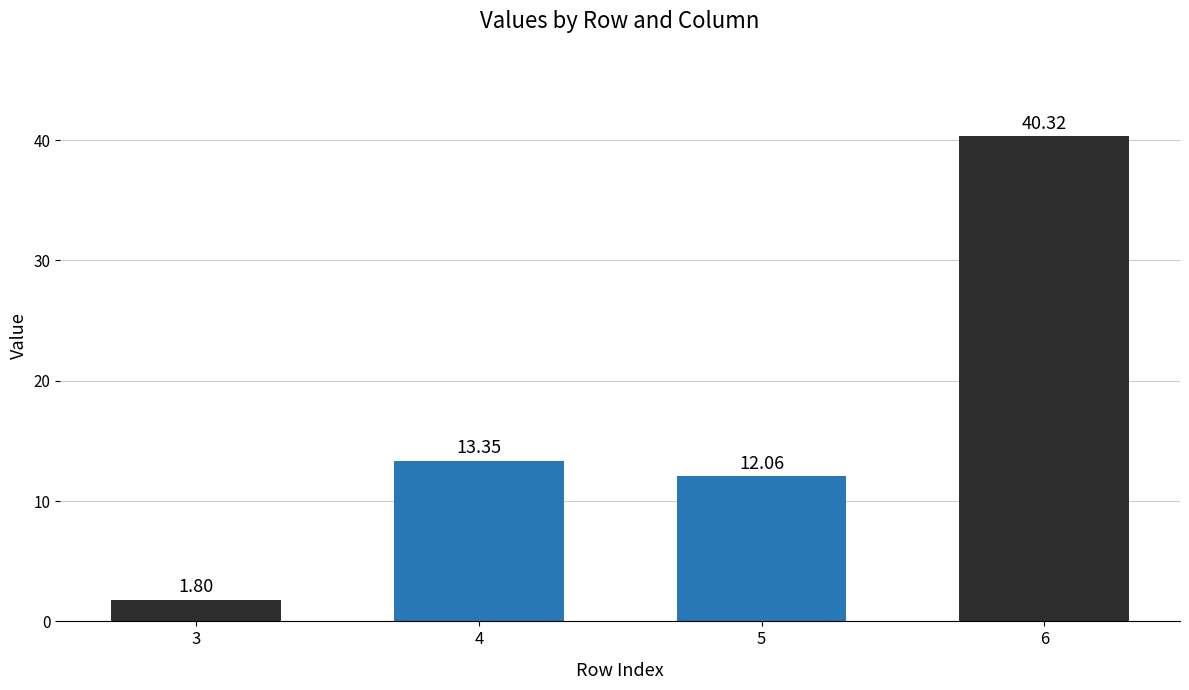

Is it true that the value at 4 is 13.3?

True